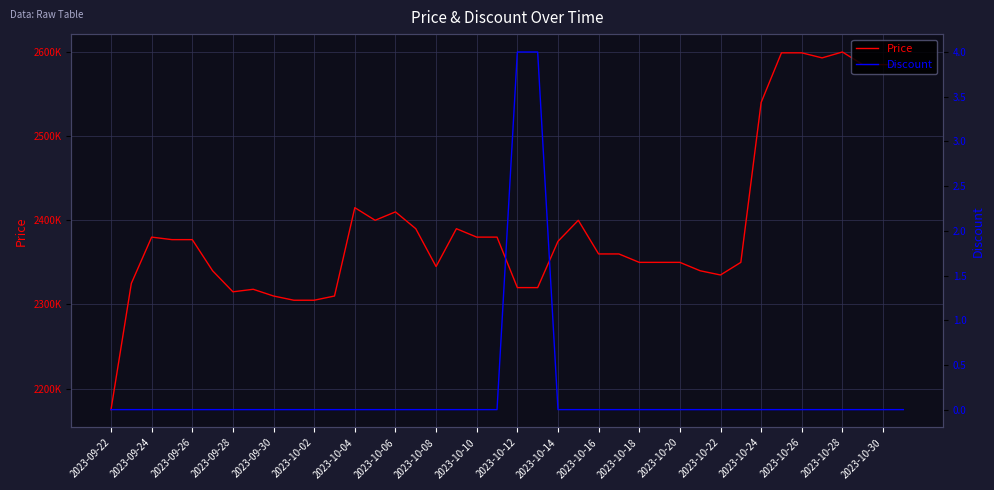

True or false: Discount has a value of 2 at 2023-10-26.

False